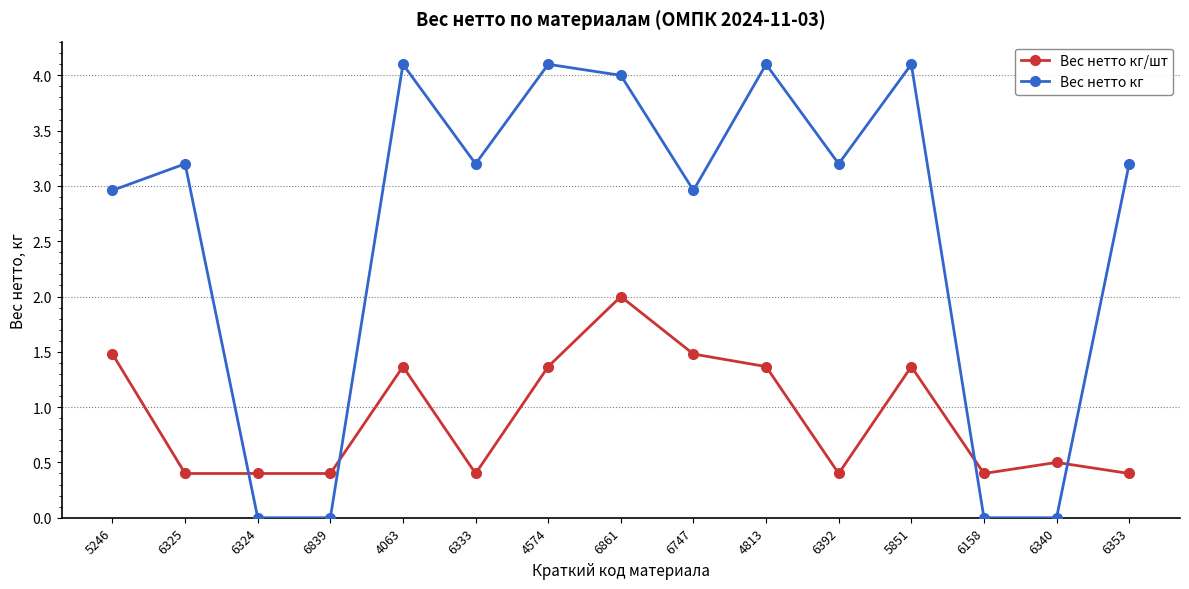

True or false: Вес нетто кг/шт has more than 0 interior local peaks.

True